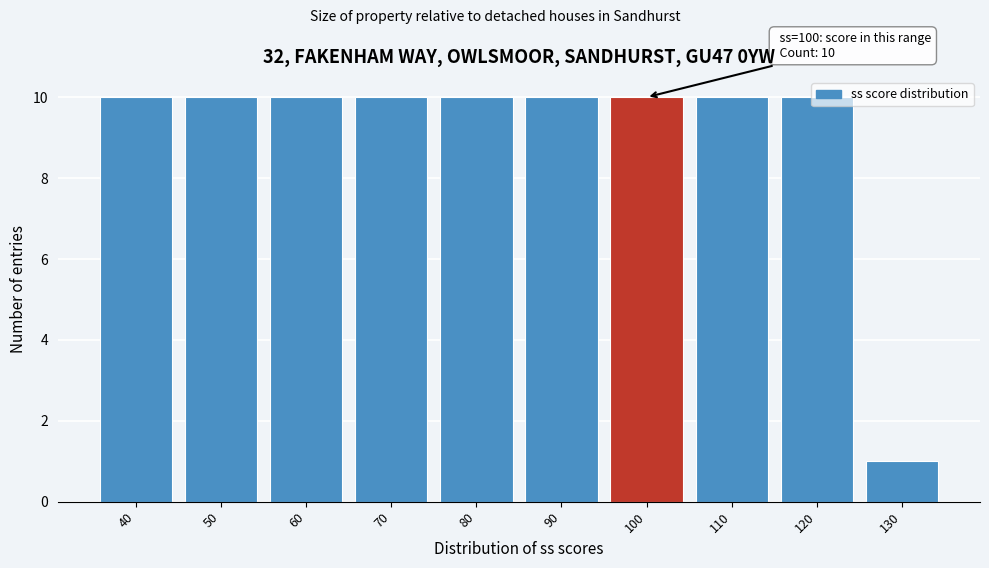

What is the sum of the values at 110 and 50?

20